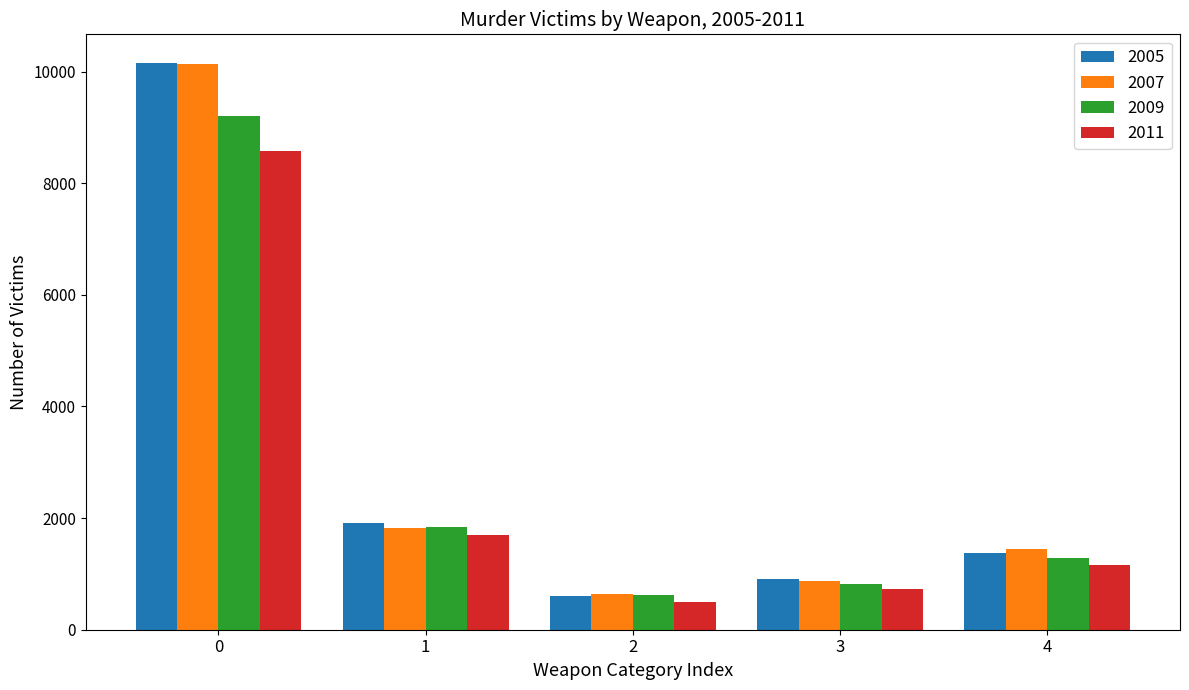

Reading left to right, transcribe all the data shown in this chart.

2005: 10158	1920	608	905	1374
2007: 10129	1817	647	869	1454
2009: 9199	1836	623	817	1277
2011: 8583	1694	496	728	1163